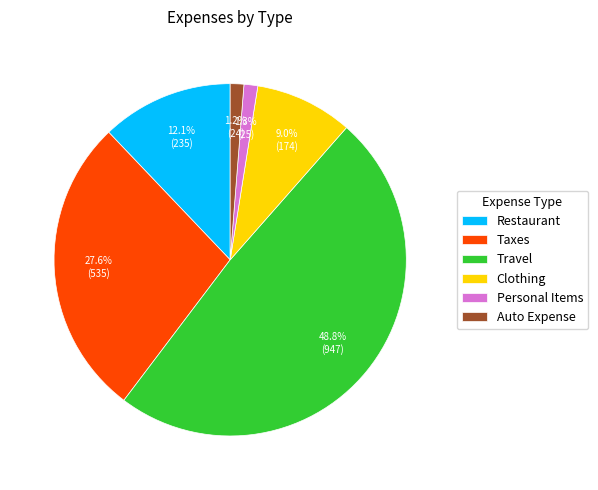

Does Restaurant account for over 50% of the chart?

No